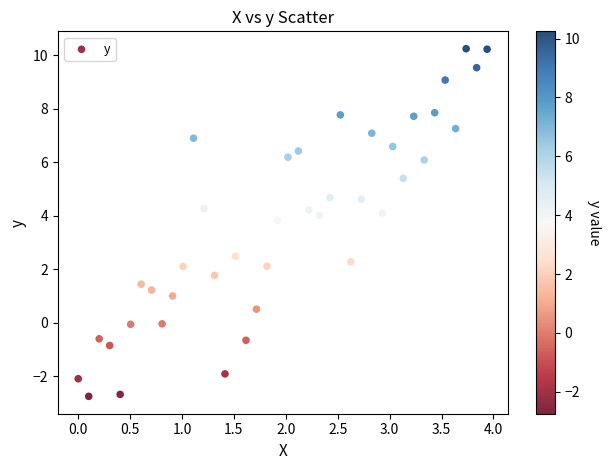

What Y value in the scatter plot is closest to 3?

2.5